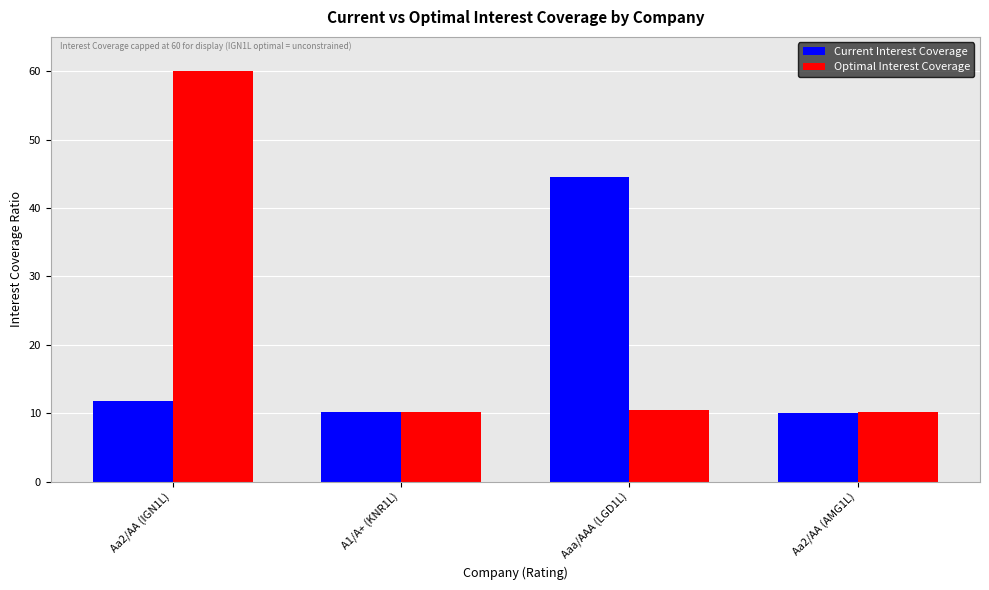

What are all the series names shown in the legend?

Current Interest Coverage, Optimal Interest Coverage